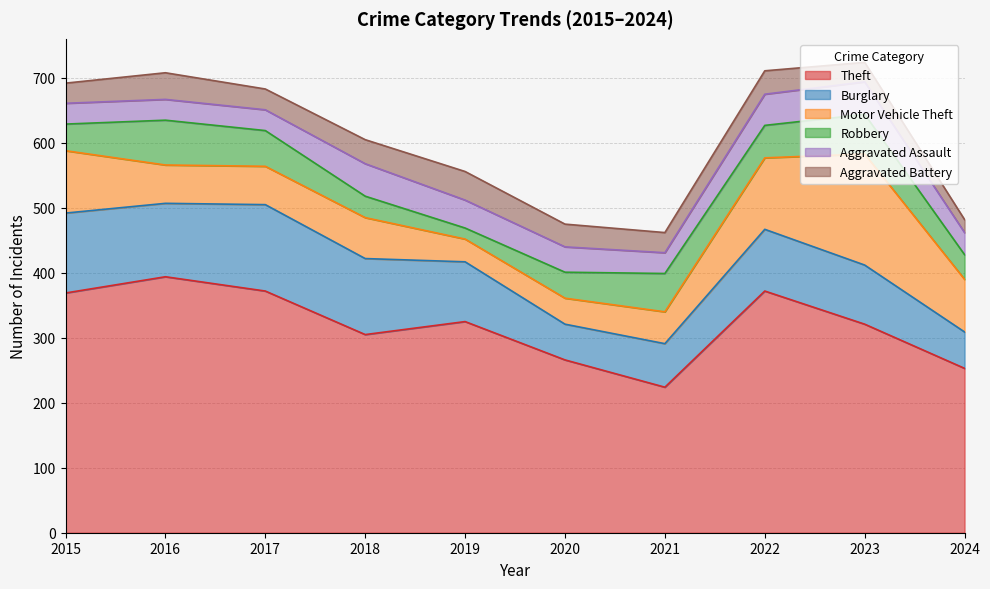

Which series has the largest total across all categories?

Theft